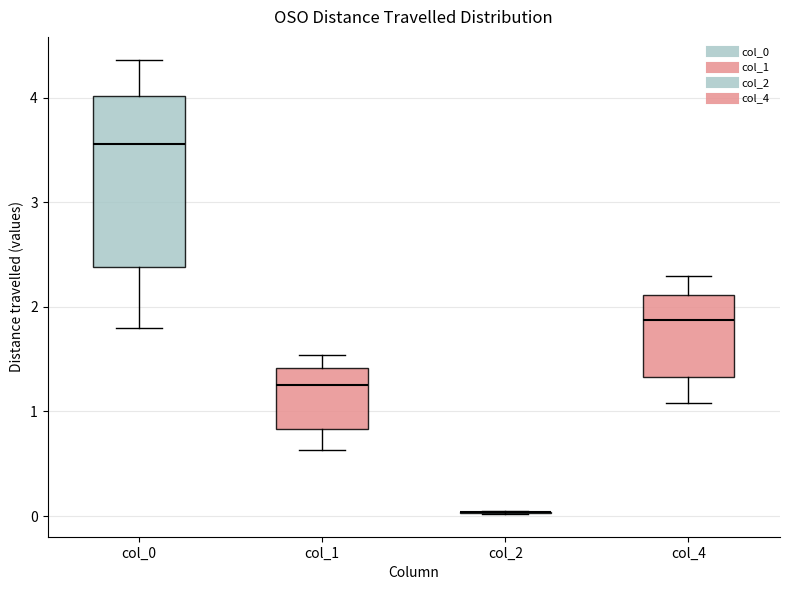

Reading left to right, read every box against the y-axis: the position of its median line, the range the box covers, and the ends of its whiskers. The values are not printed on the chart, so give them approximately, as read against the axis.

col_0: median 3.6, box 2.4 to 4.0, whiskers 1.8 to 4.4
col_1: median 1.2, box 0.8 to 1.4, whiskers 0.6 to 1.5
col_2: box collapsed to a line at 0.0, whiskers 0.0 to 0.0
col_4: median 1.9, box 1.3 to 2.1, whiskers 1.1 to 2.3